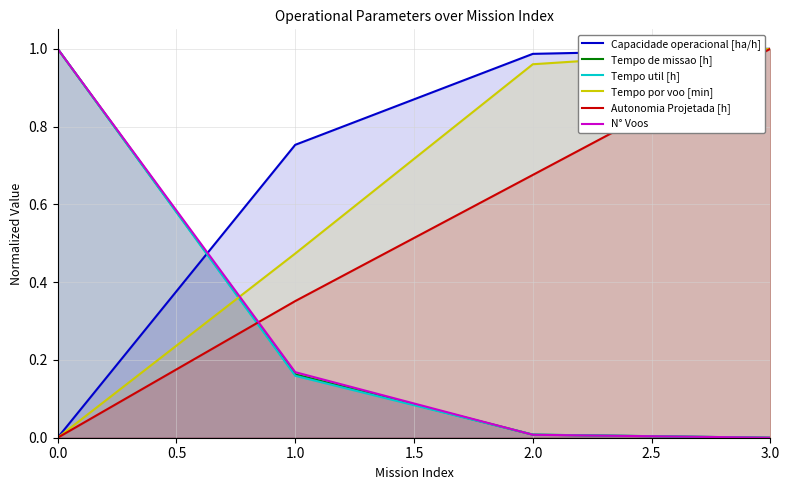

What is the value of the N° Voos point at the 2nd from the left?

0.2